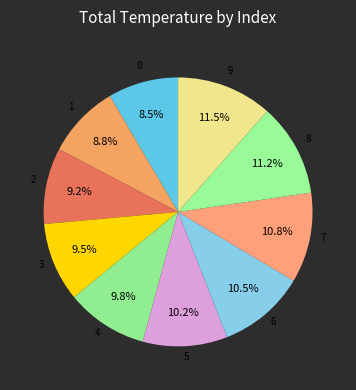

How many segments does this pie chart have?

10